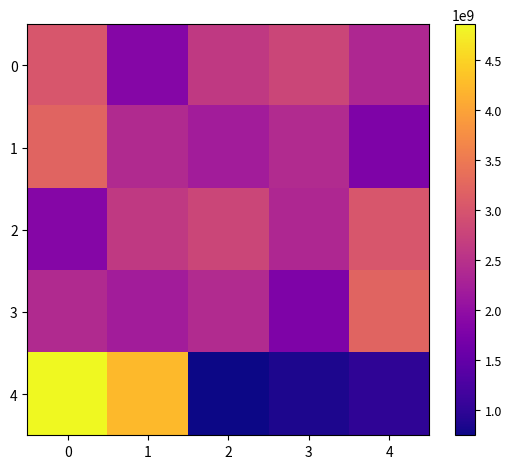

Between 1 and 3, which series saw the biggest shift?

4